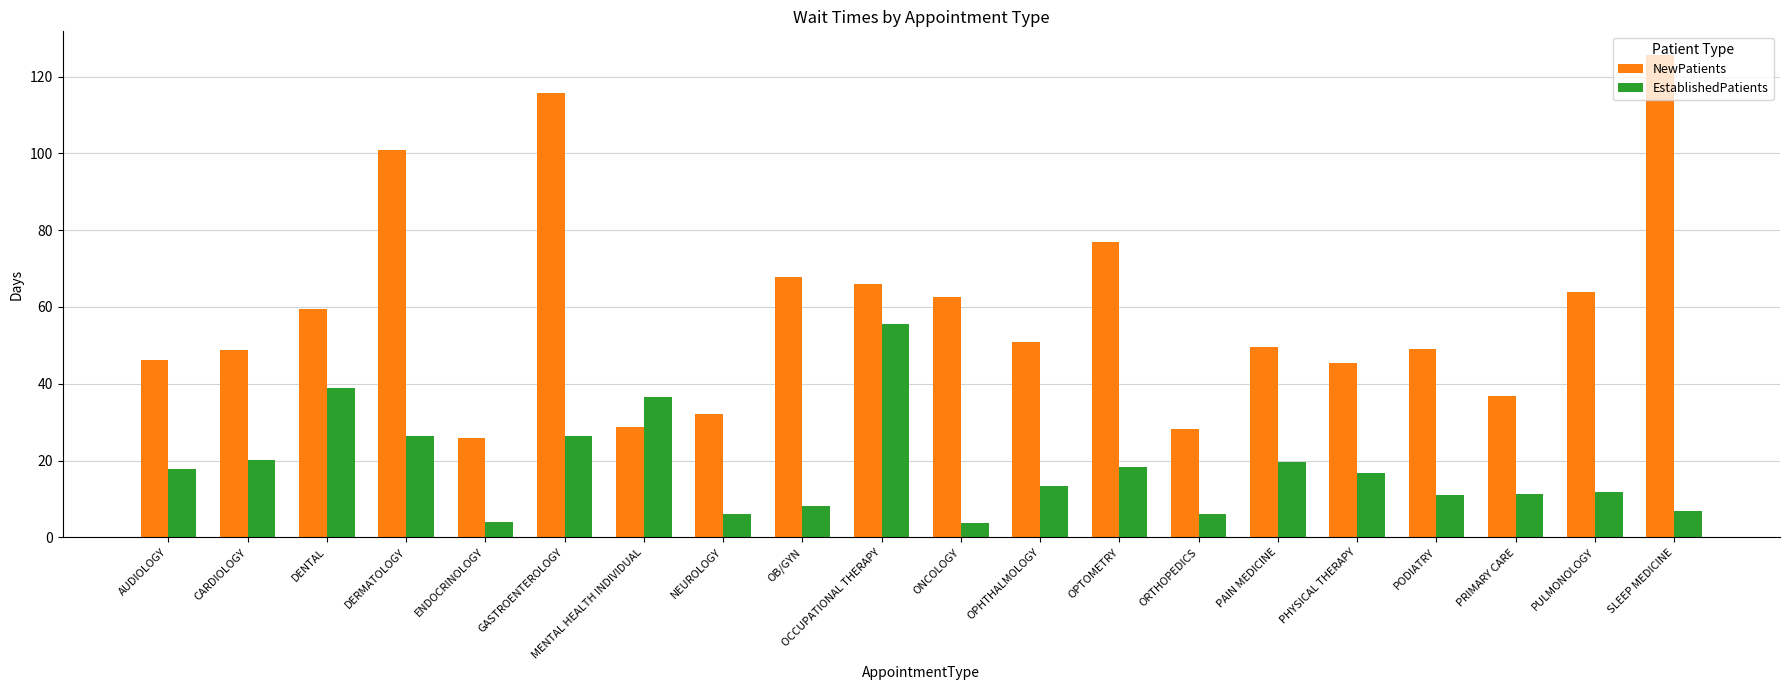

What is the smallest value displayed?

3.7